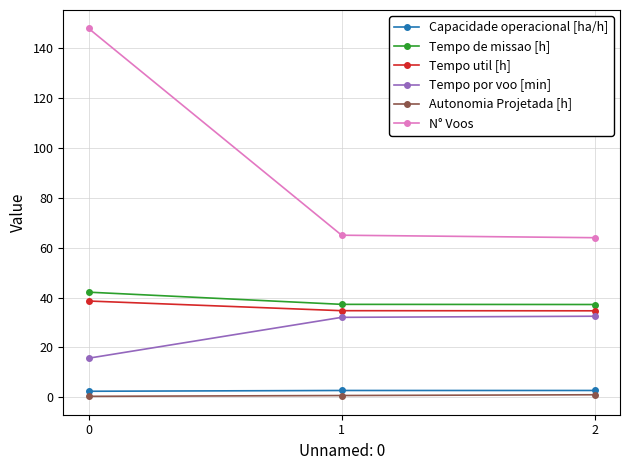

True or false: Tempo por voo [min] has a value of 43.9 at 2.

False